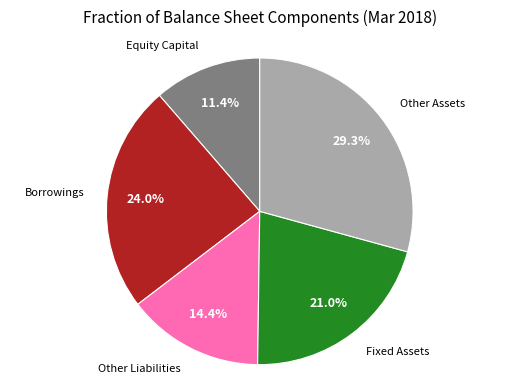

The Other Assets slice represents 34% of the pie. True or false?

False